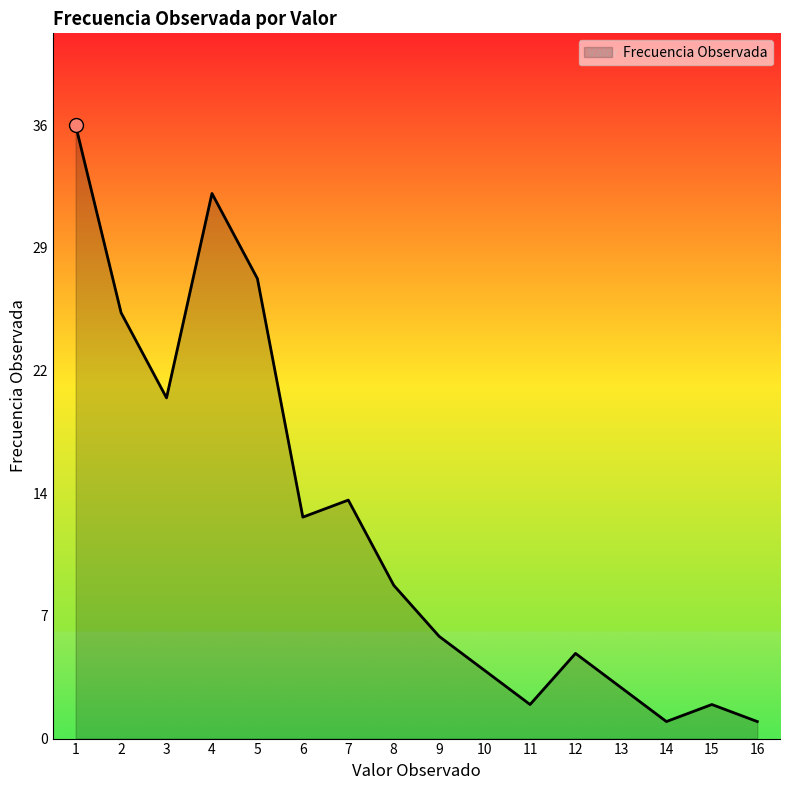

What is the difference between the maximum and minimum values?

35